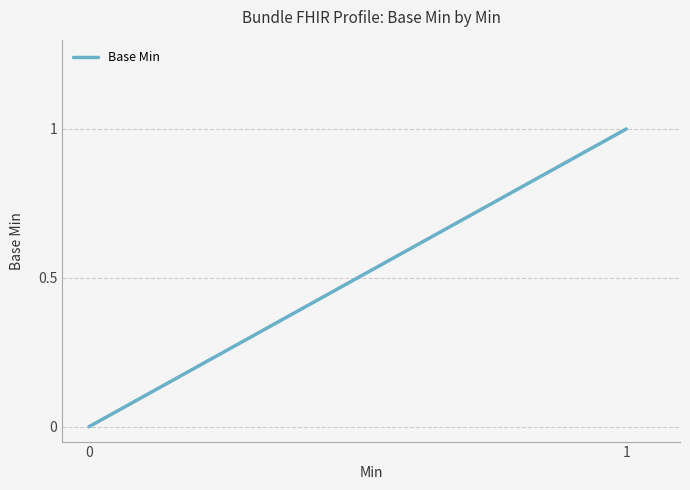

Count the number of data series in this chart.

1